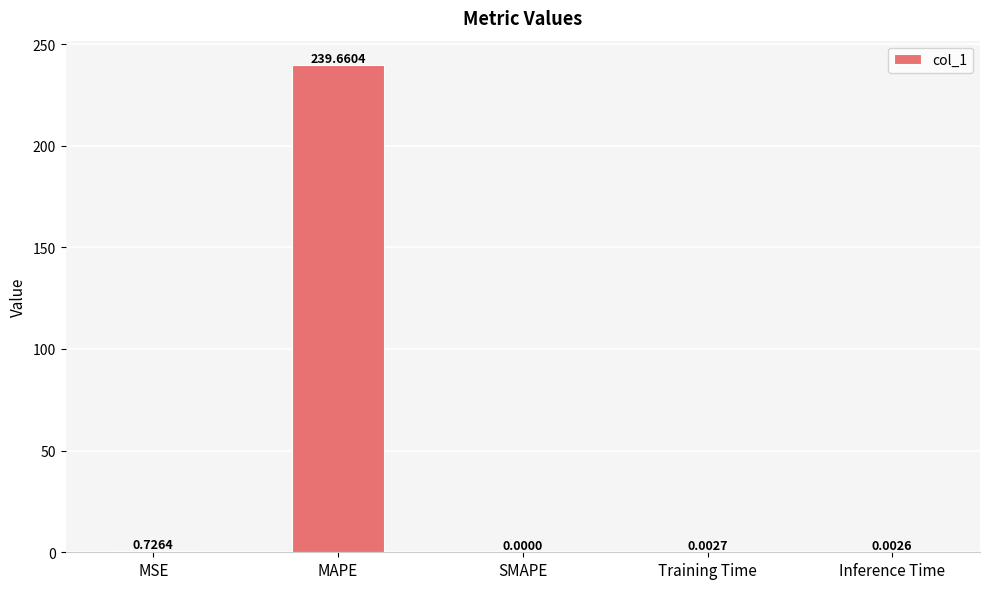

The value at SMAPE is -95.2. True or false?

False